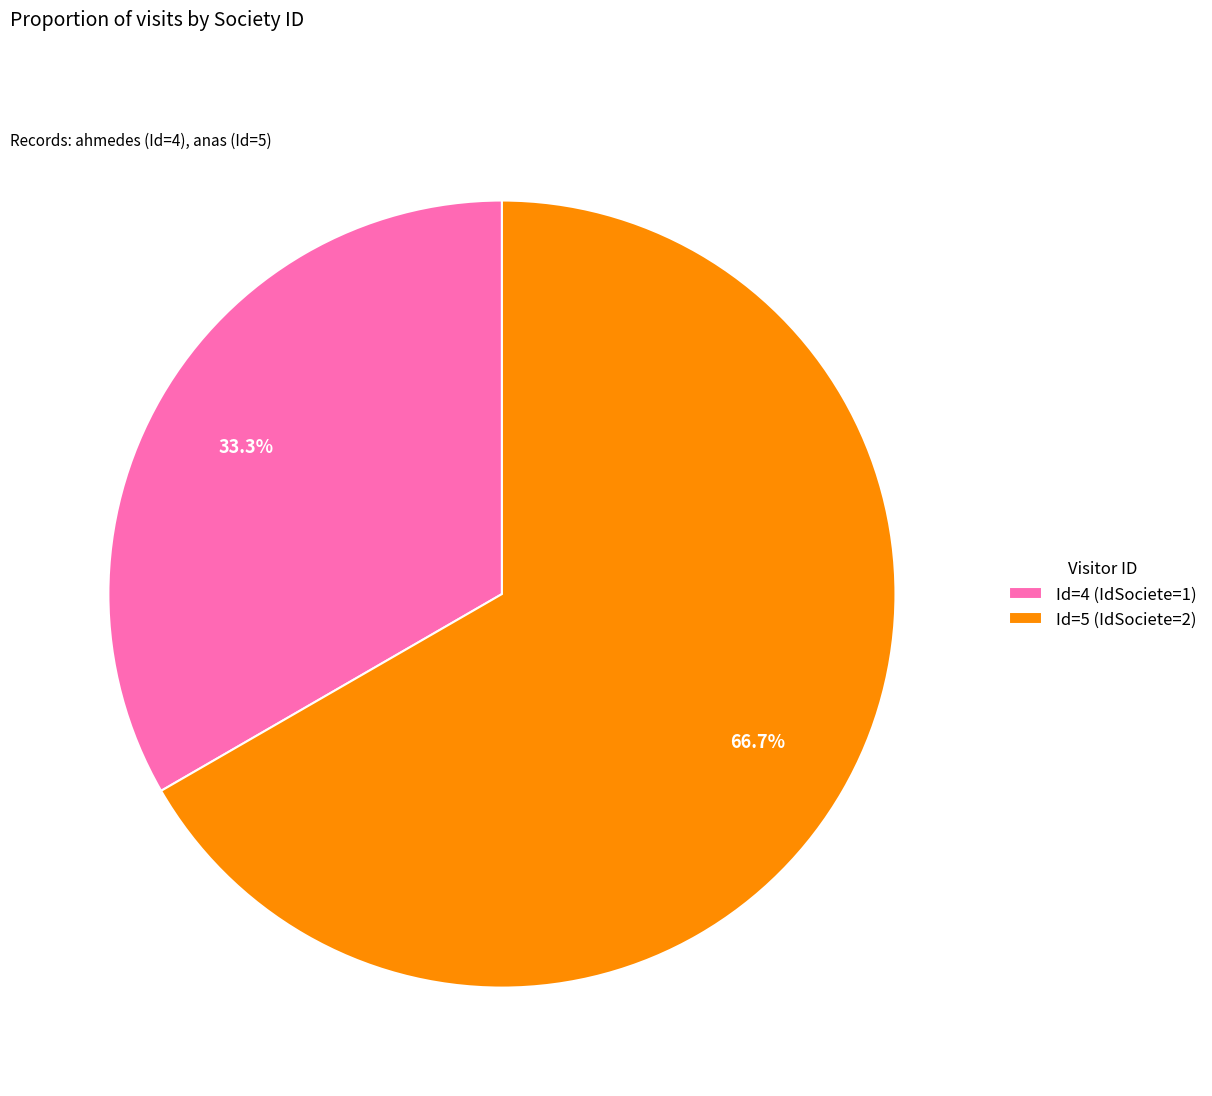

Which has a higher value, Id=4 (IdSociete=1) or Id=5 (IdSociete=2)?

Id=5 (IdSociete=2)